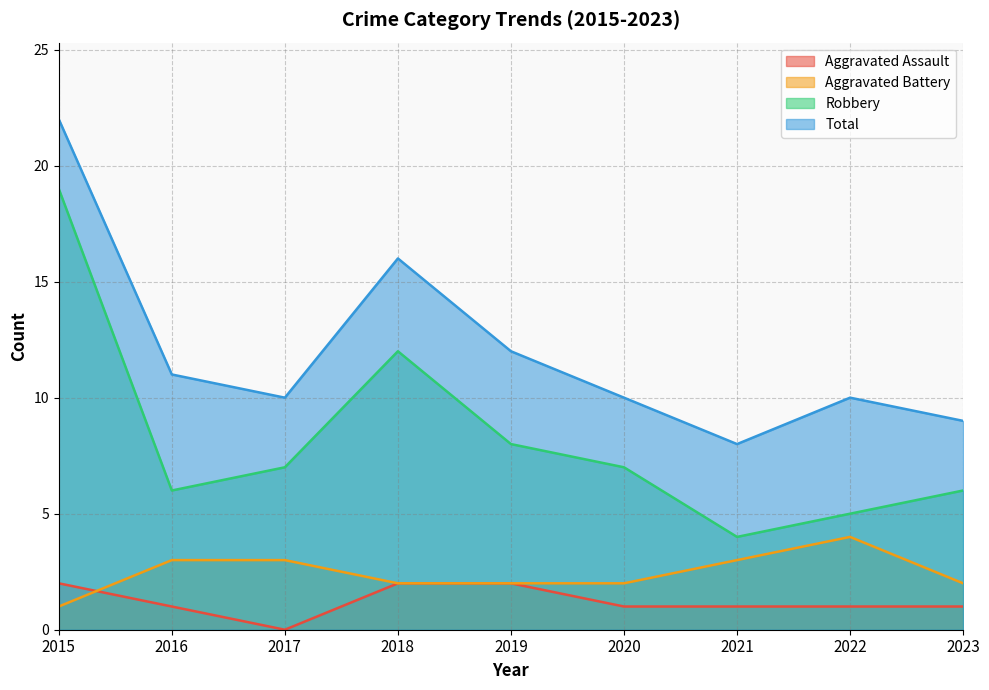

What is the total value across all series at 2018?

32